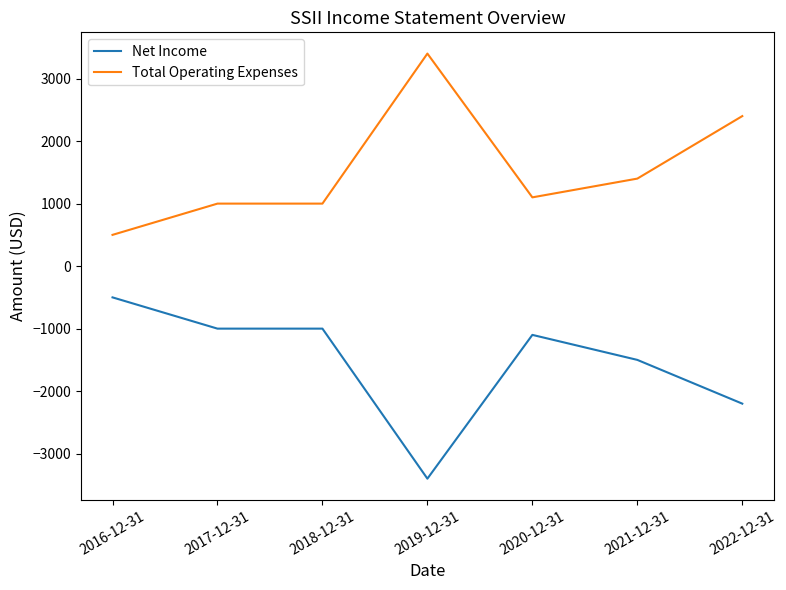

At which label does Total Operating Expenses reach its minimum?

2016-12-31